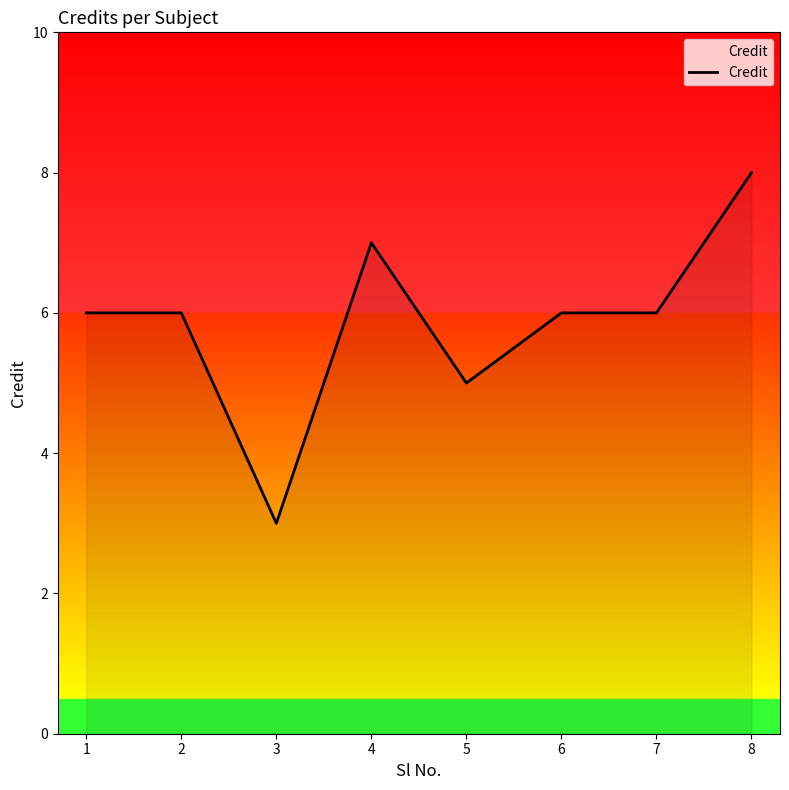

What is the sum of all values?

47